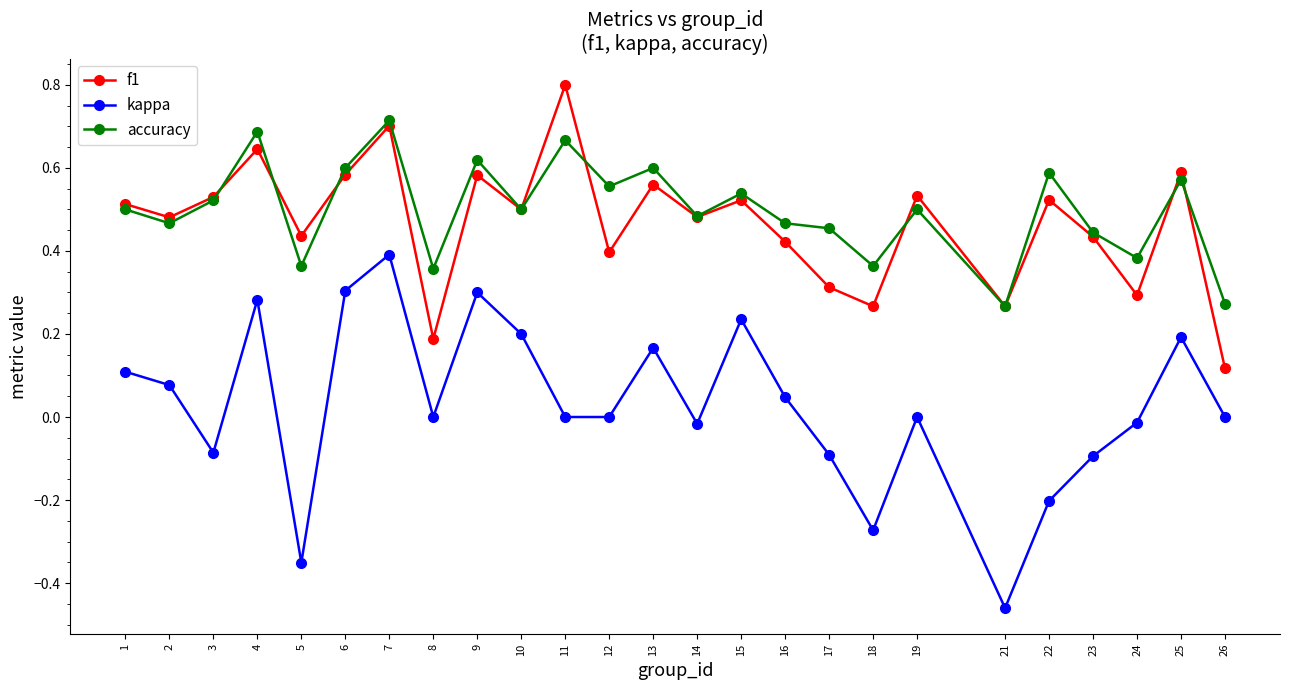

At which category is the sum across all series the highest?

7